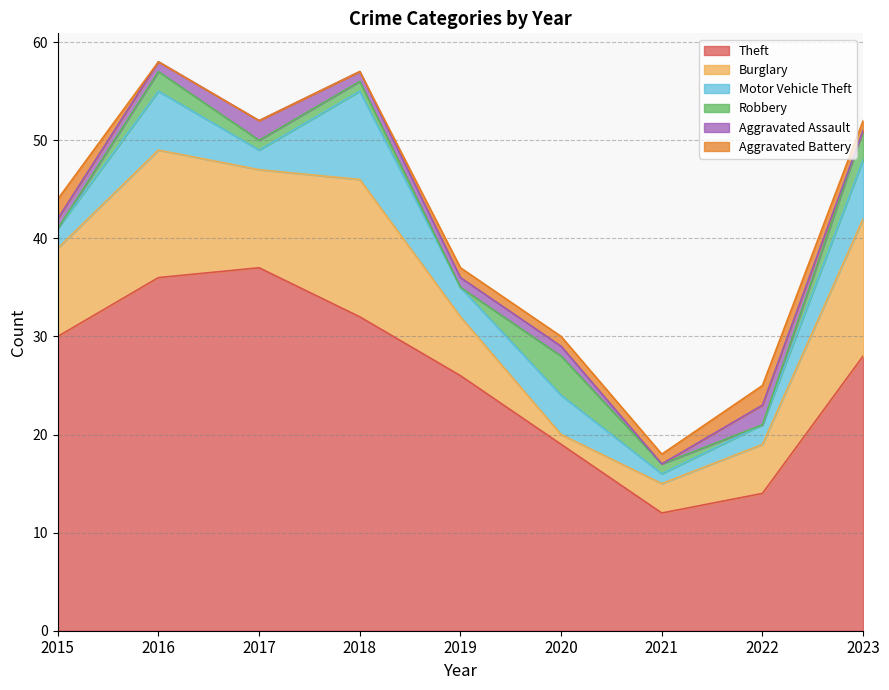

True or false: Theft has a value of 19 at 2020.

True